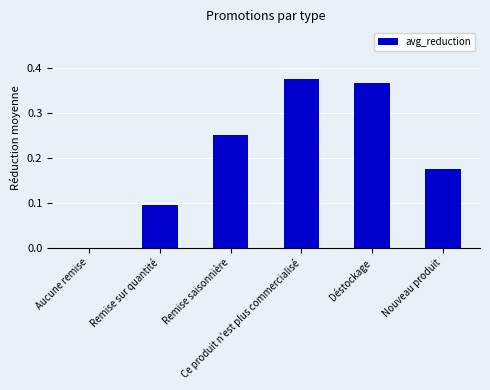

Count the number of values greater than 0.

5